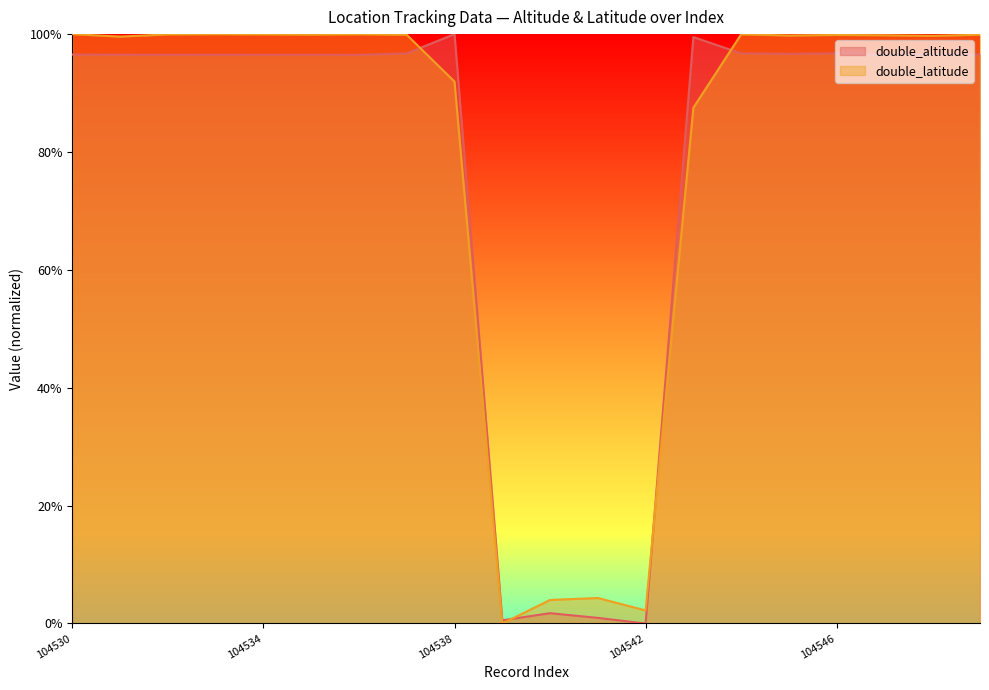

The double_altitude series shows 1.0 at 104537. True or false?

True